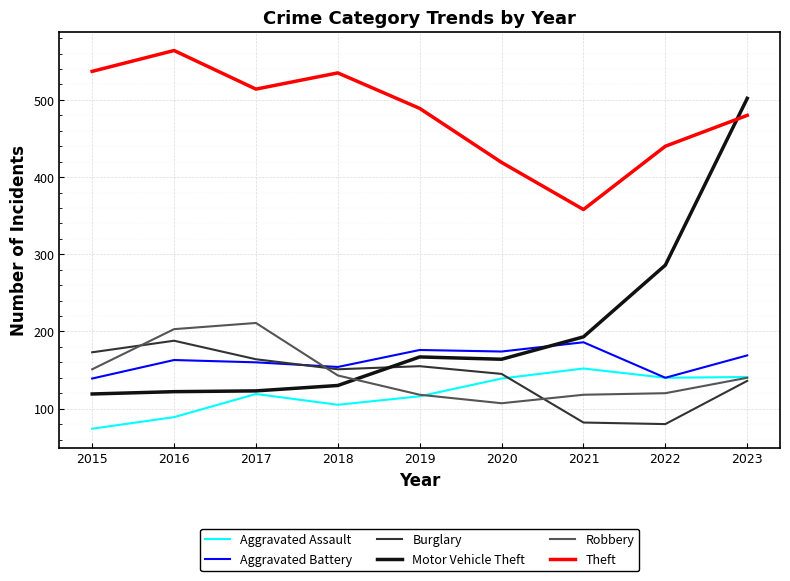

What is the greatest value displayed?

564